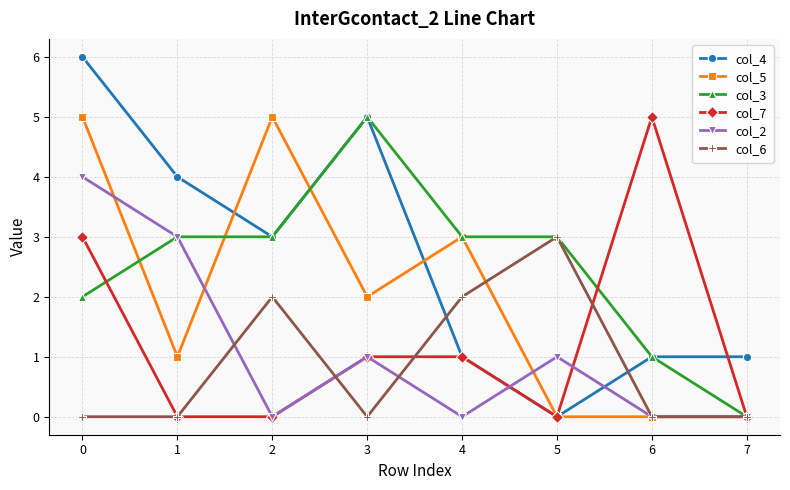

How many values in the col_5 series are below 2?

4